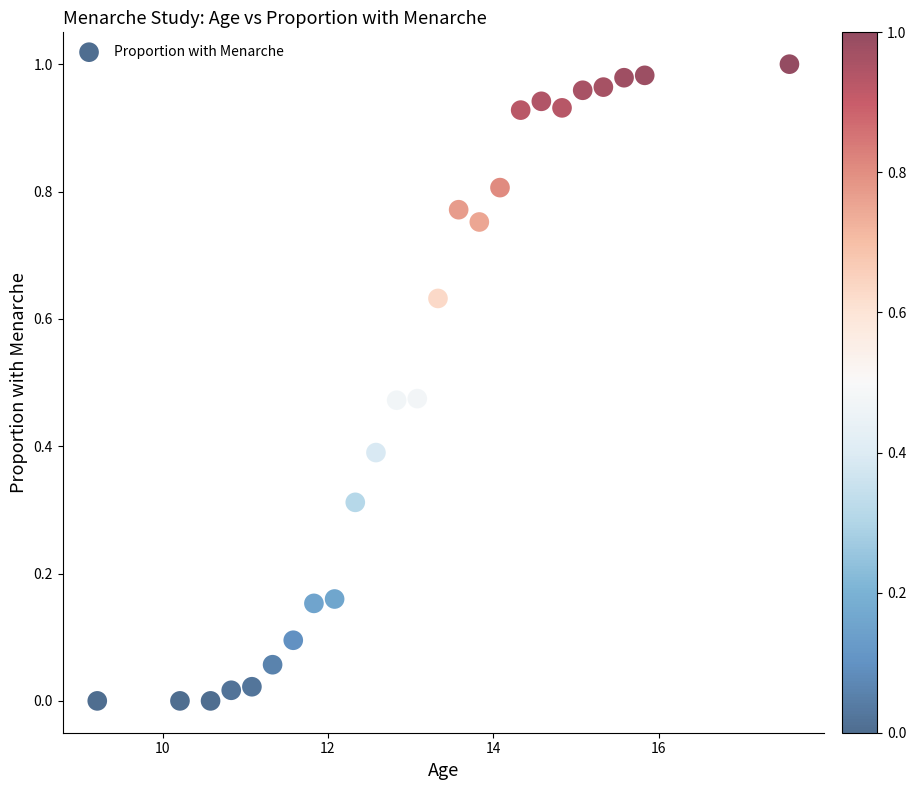

What is the range of X values (max minus min)?

8.4